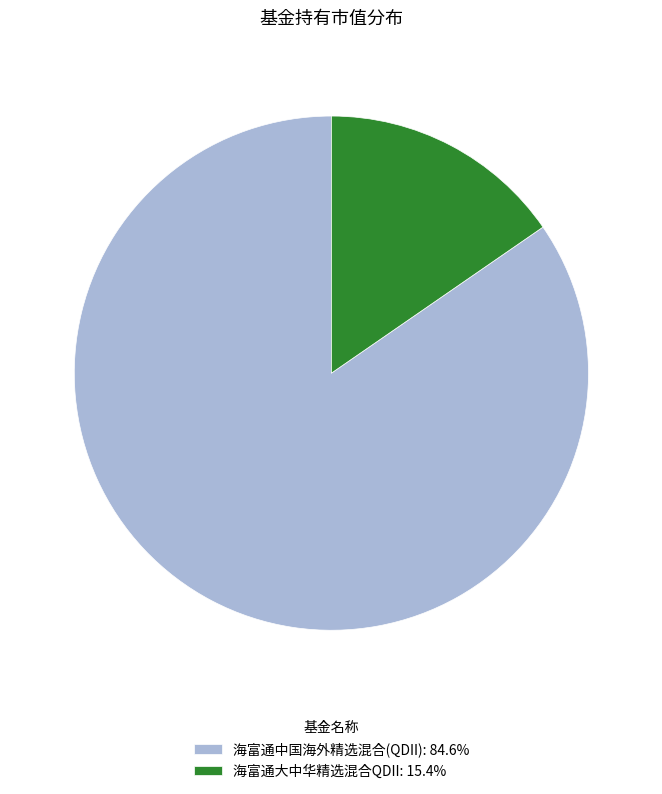

True or false: 海富通大中华精选混合QDII accounts for 30% of the total.

False